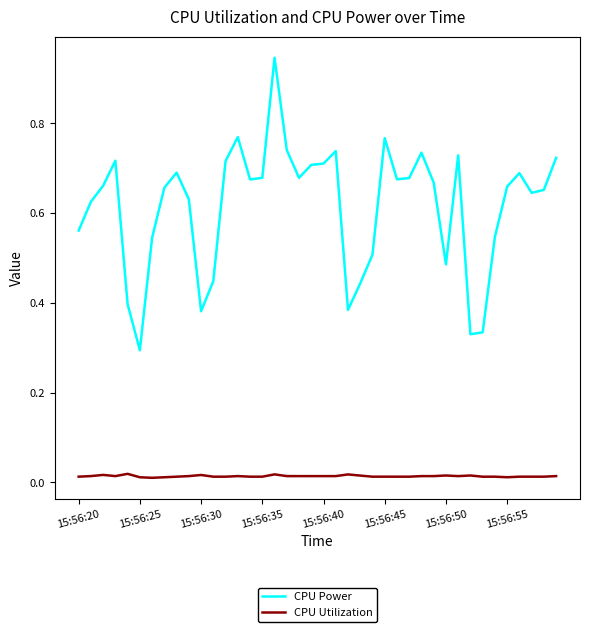

List the series in order of their peak value, lowest first.

CPU Utilization, CPU Power